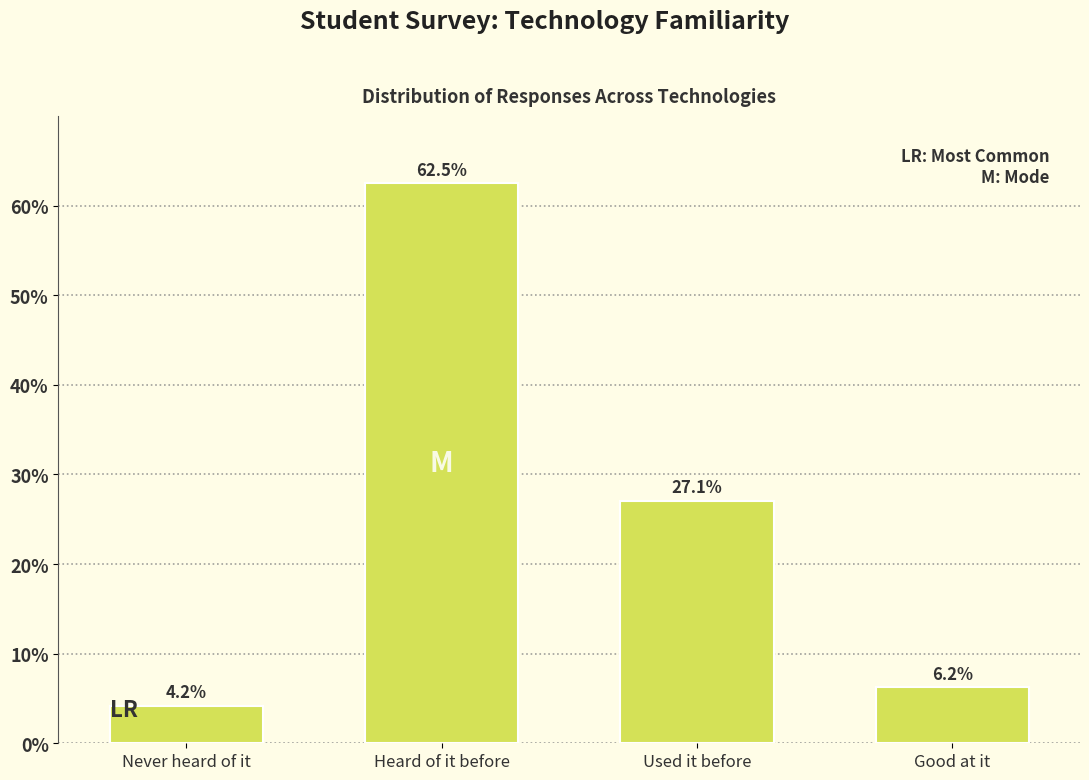

What is the approximate value at Used it before?

27.1